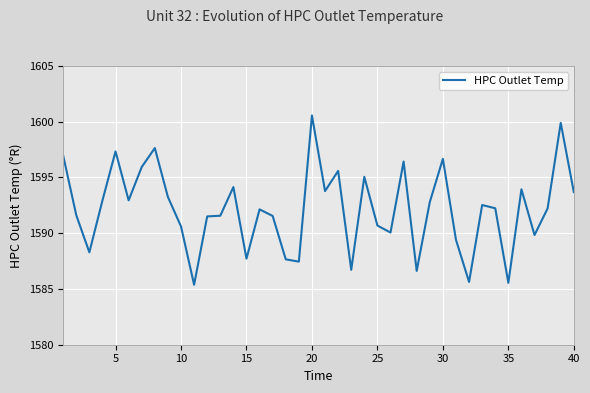

What is the maximum value shown in the chart?

1600.6